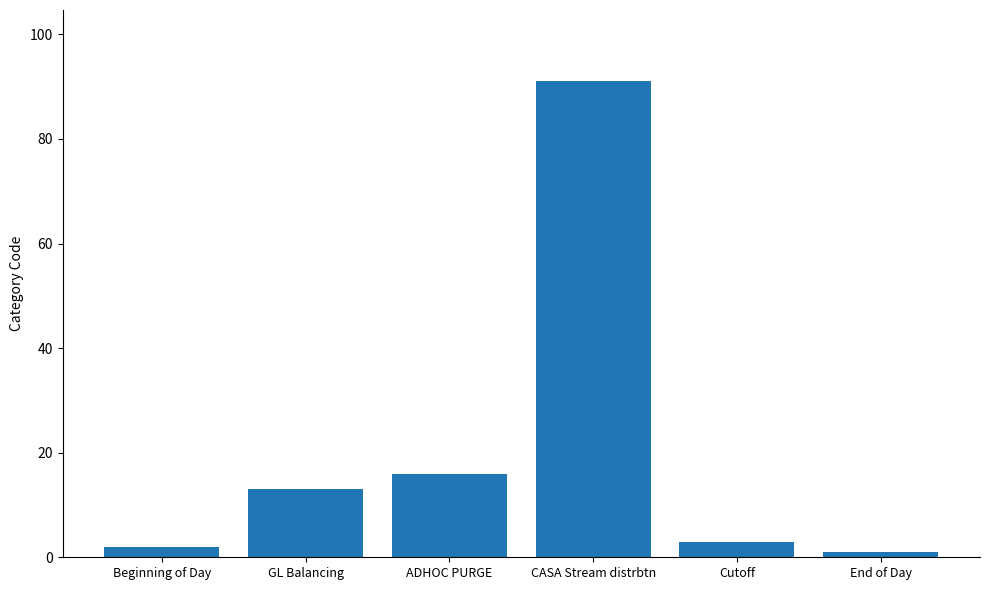

At which label is the value closest to 46?

ADHOC PURGE